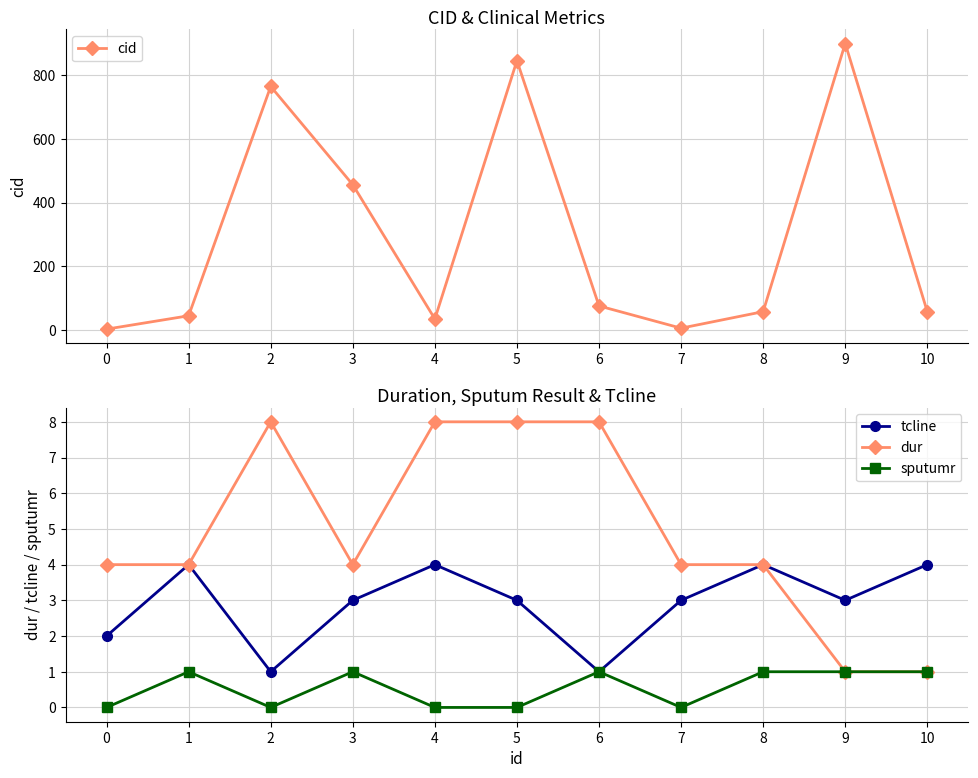

Rank the categories by dur value from lowest to highest.

9, 10, 0, 1, 3, 7, 8, 2, 4, 5, 6